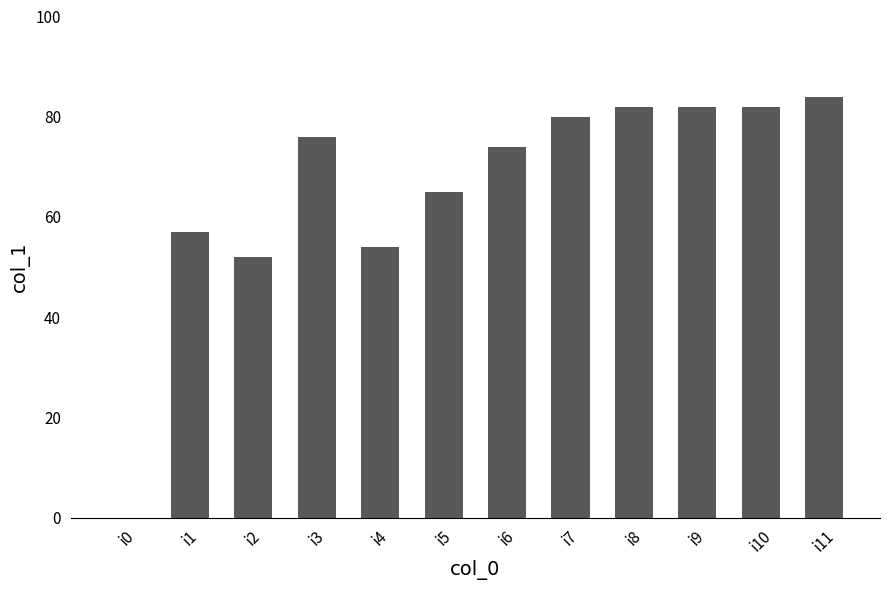

Which category has the highest value across all series?

i11